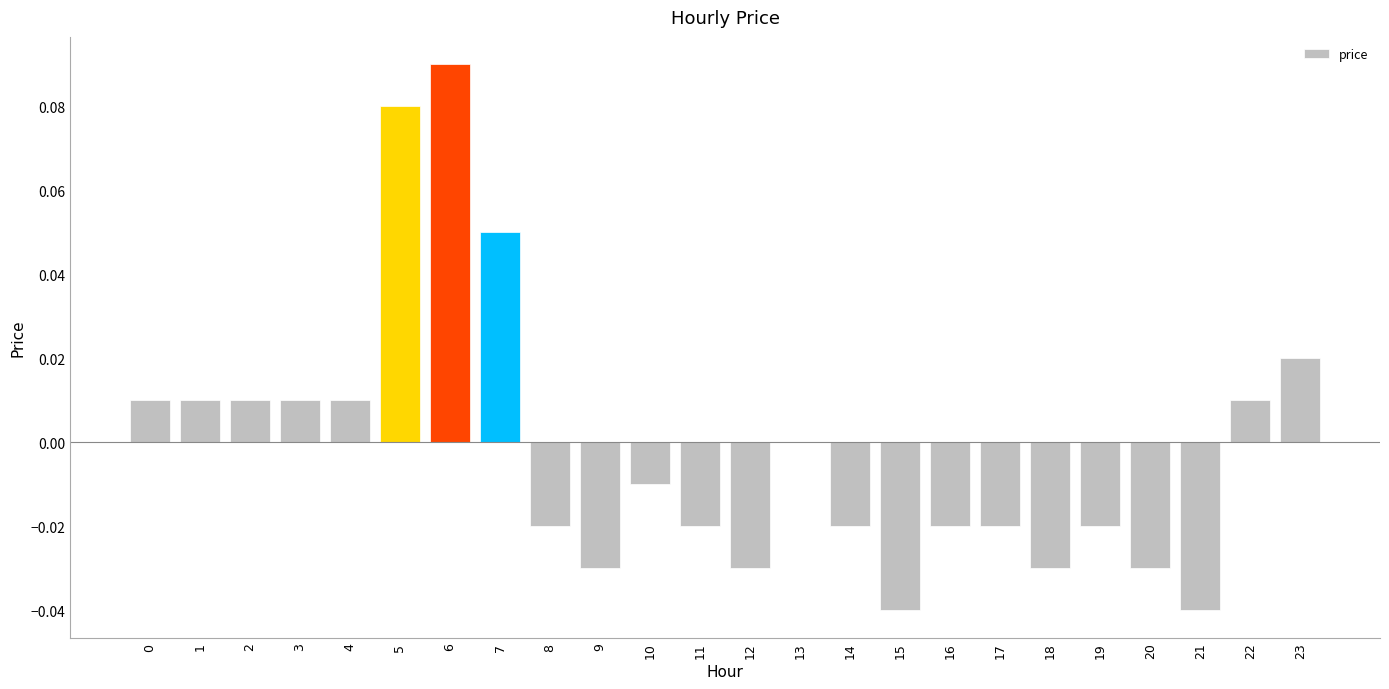

The chart shows a value of -0.0 at 12. True or false?

True